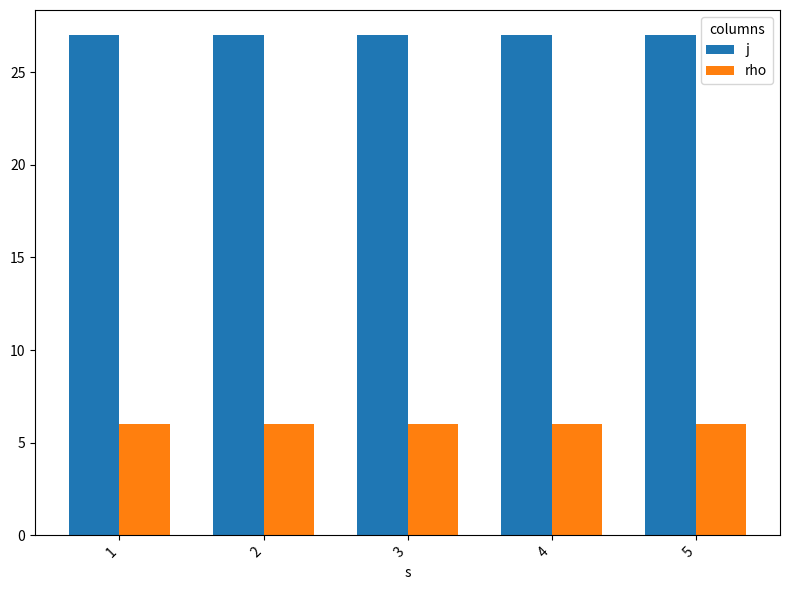

Rank the series by their average value, from lowest to highest.

rho, j